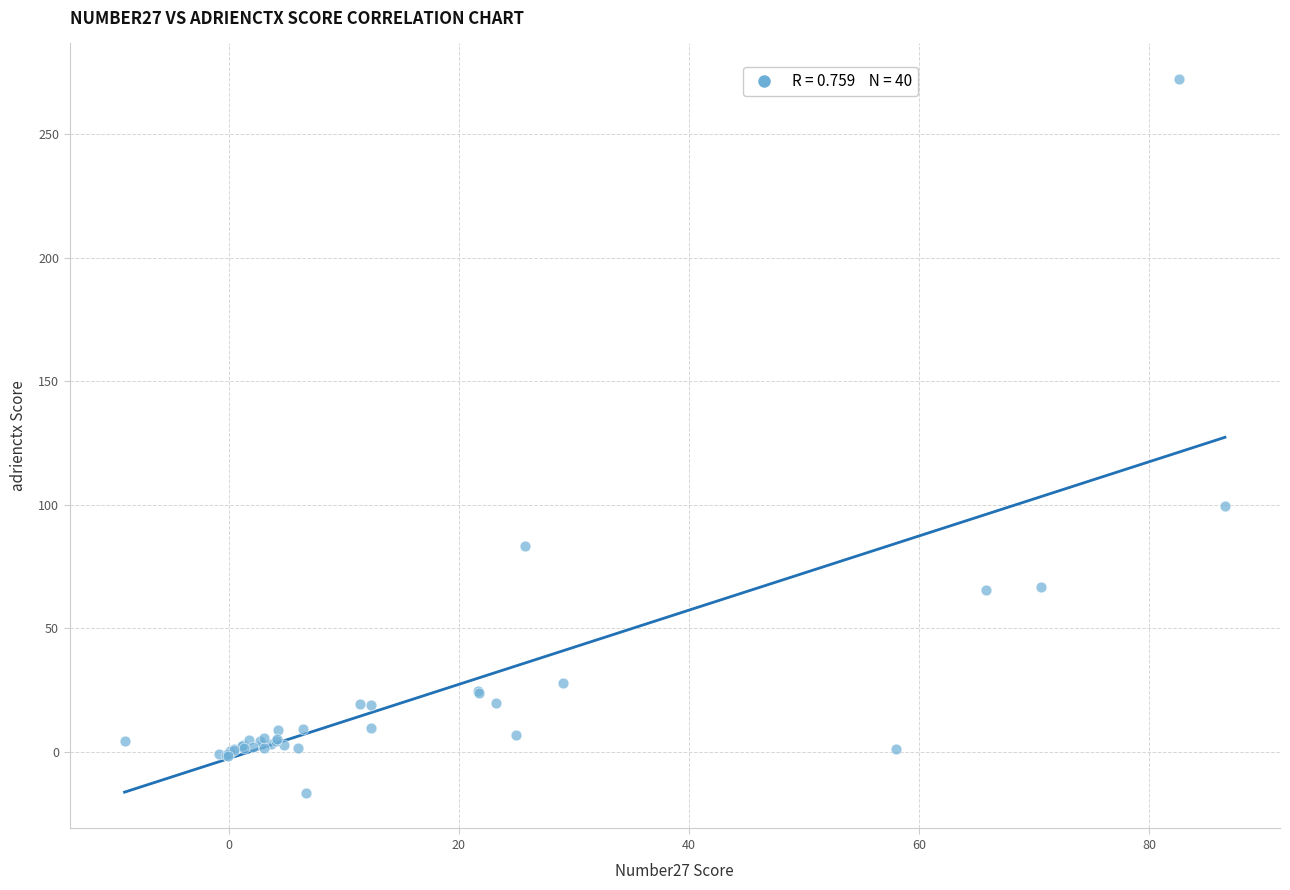

What Y value in the scatter plot is closest to 127?

99.5